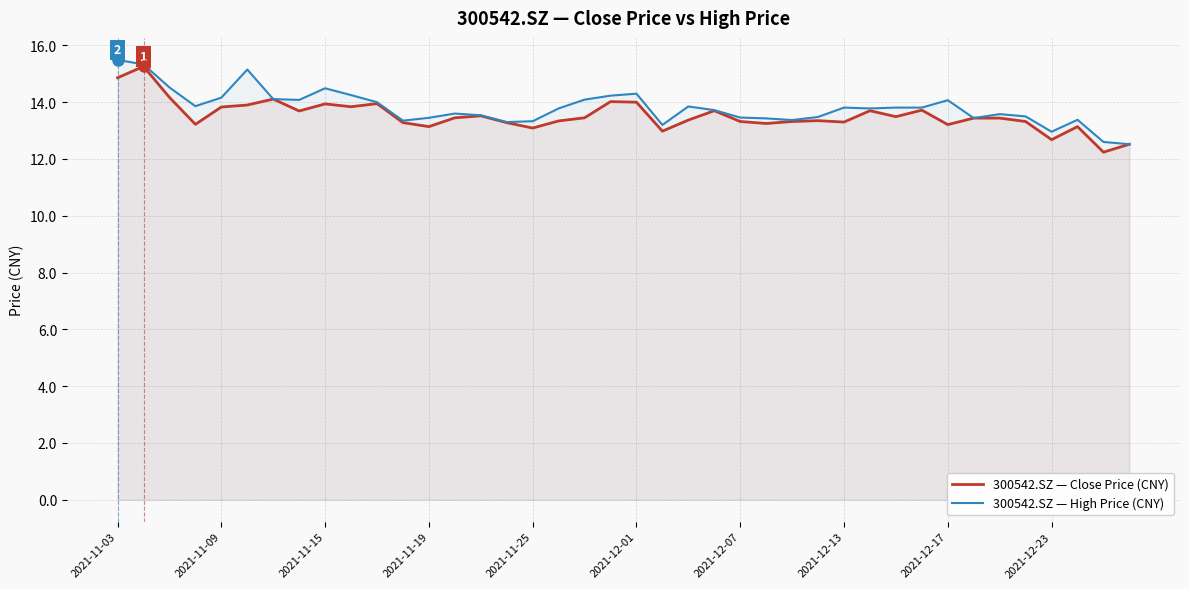

Which series changed the most between 2021-12-07 and 2021-12-17?

300542.SZ — High Price (CNY)